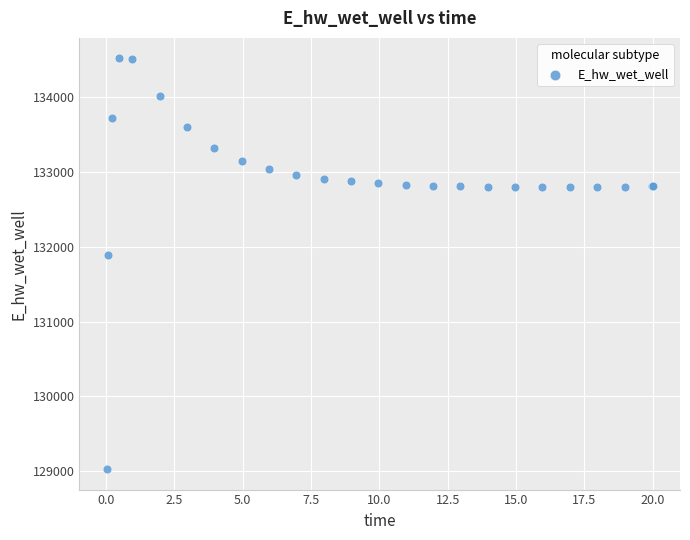

What Y value in the scatter plot is closest to 131774?

131893.8